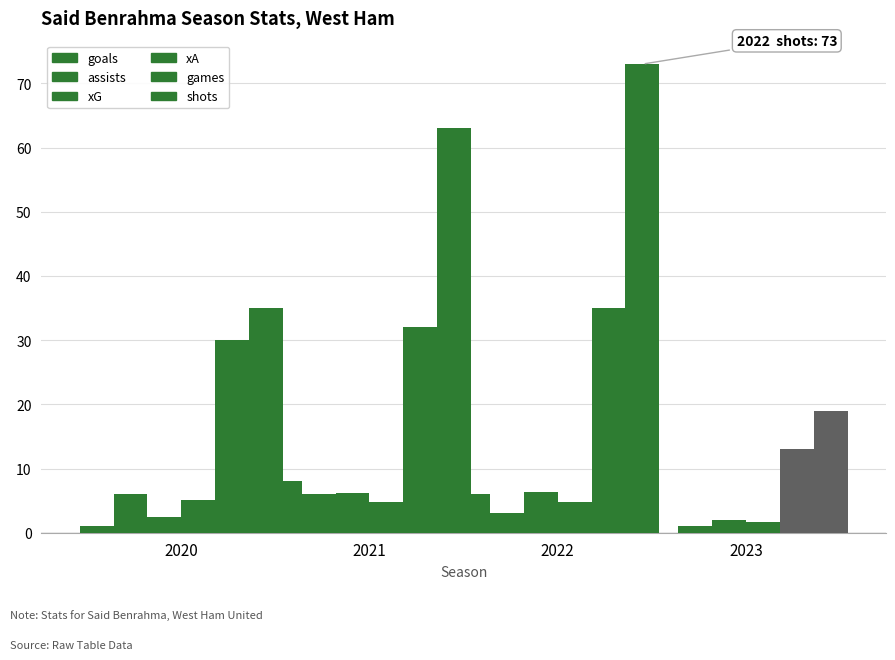

Count the number of categories in the chart.

4